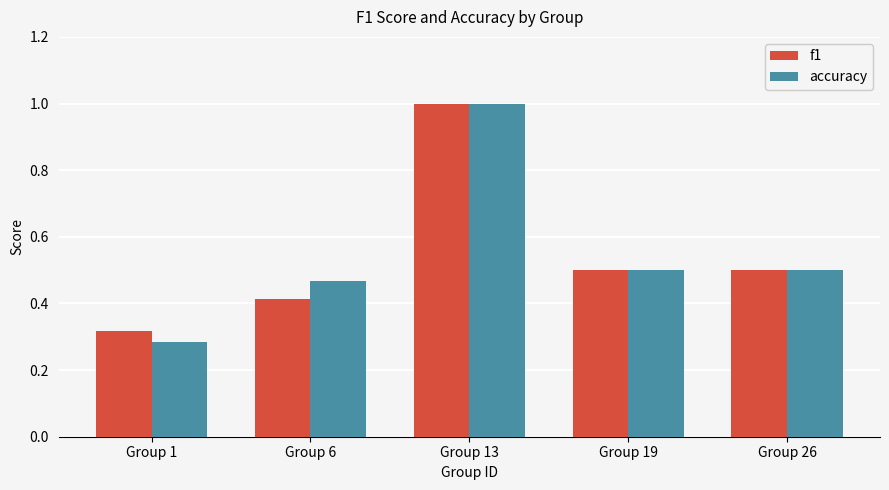

Is the value of accuracy at Group 1 greater than the value of f1 at Group 1?

No